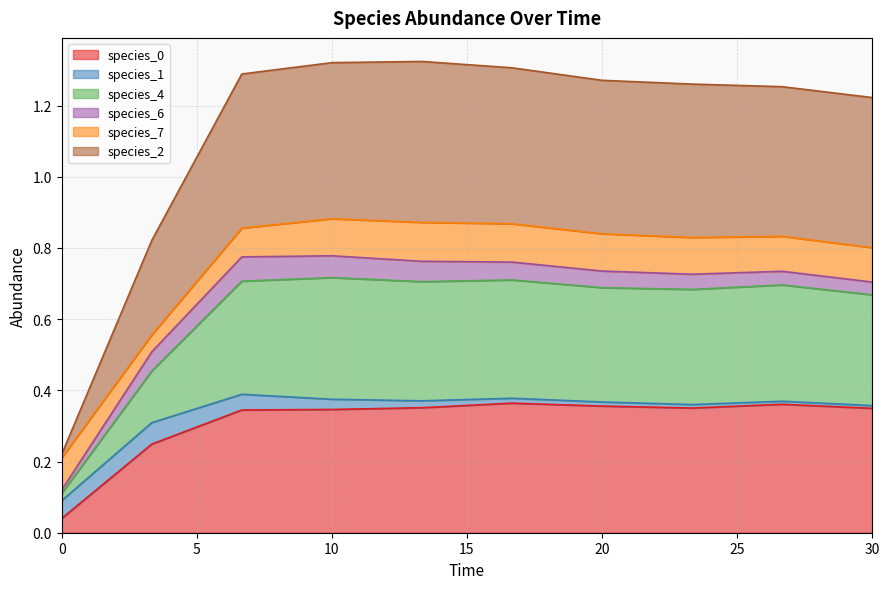

Does the chart have visible grid lines?

Yes